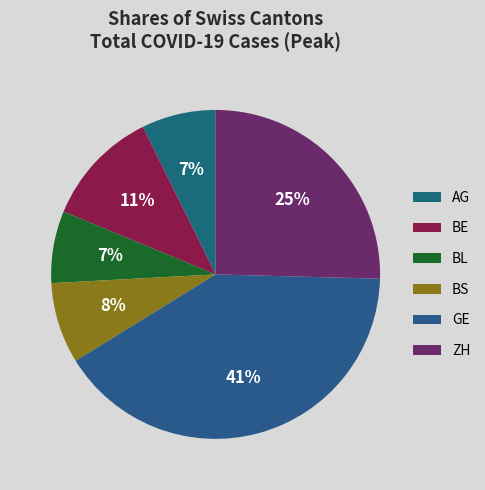

Approximately how many times larger is the value at BL compared to BS?

0.9